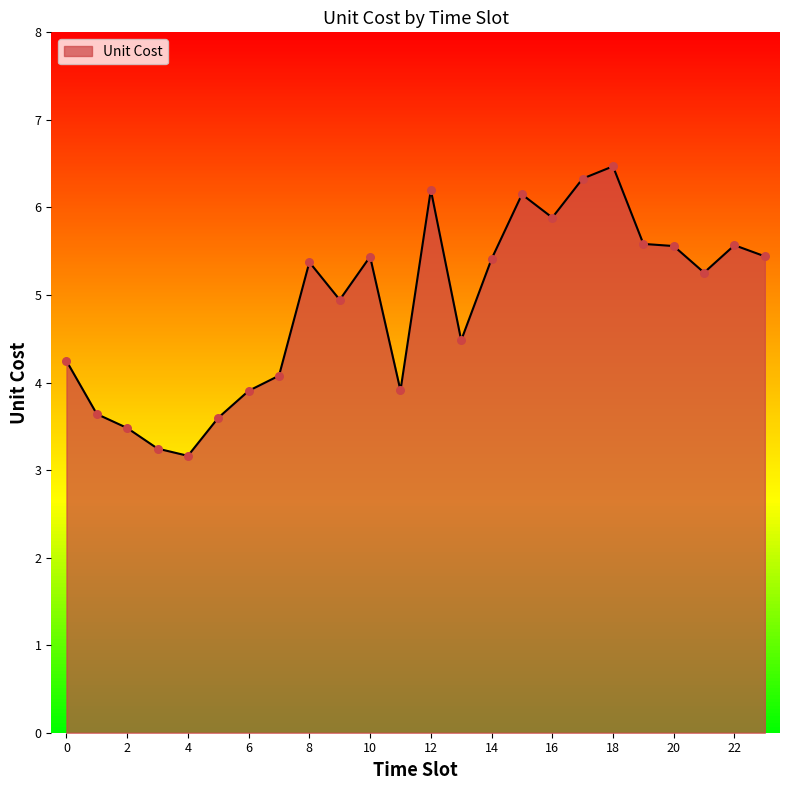

What is the difference between the maximum and minimum values?

3.3